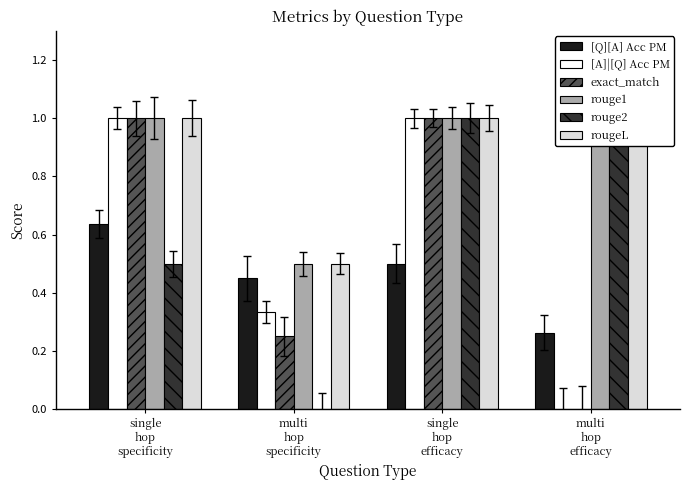

What is the label of the 1st bar from the right?

multi
hop
efficacy